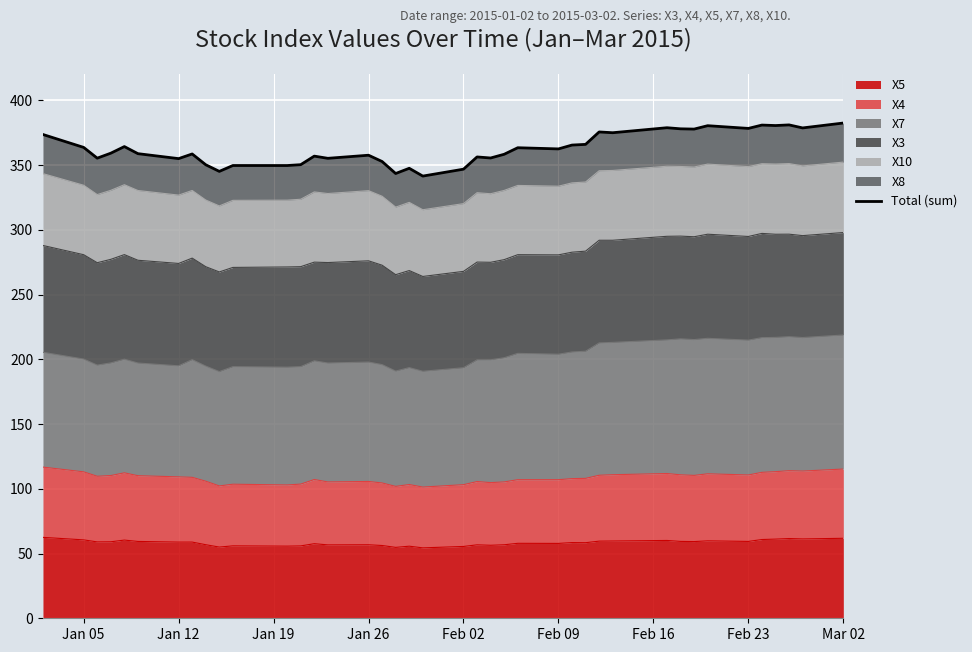

What is the lowest value of the X5 series?

54.4